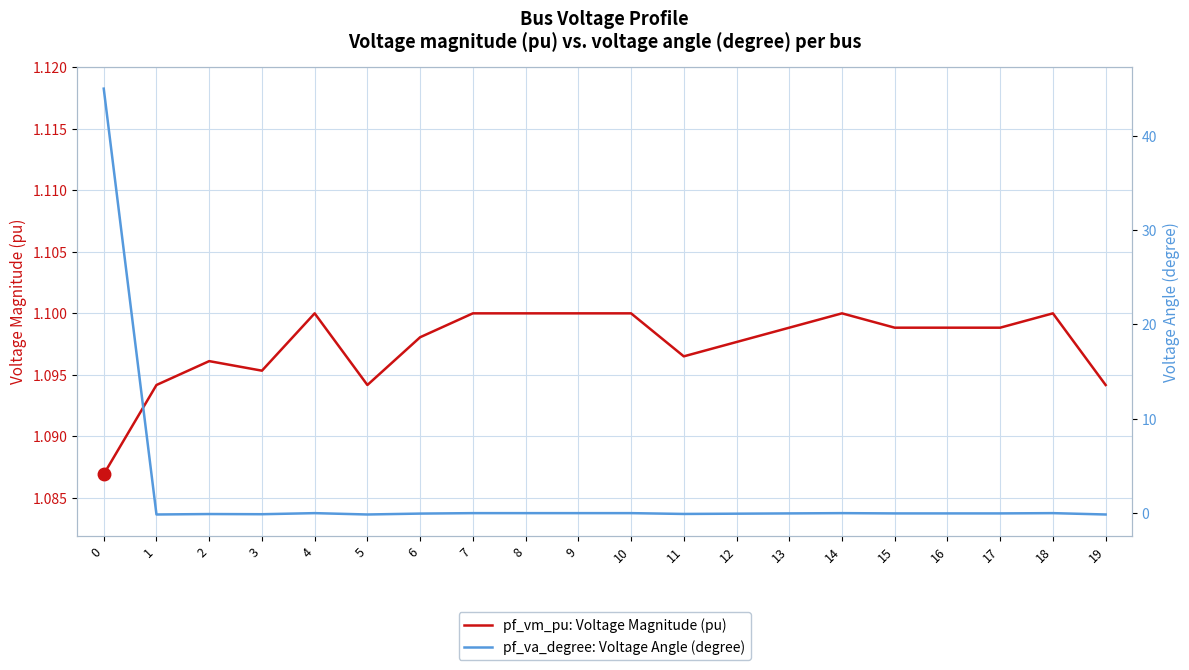

How many lines are shown in the chart?

2